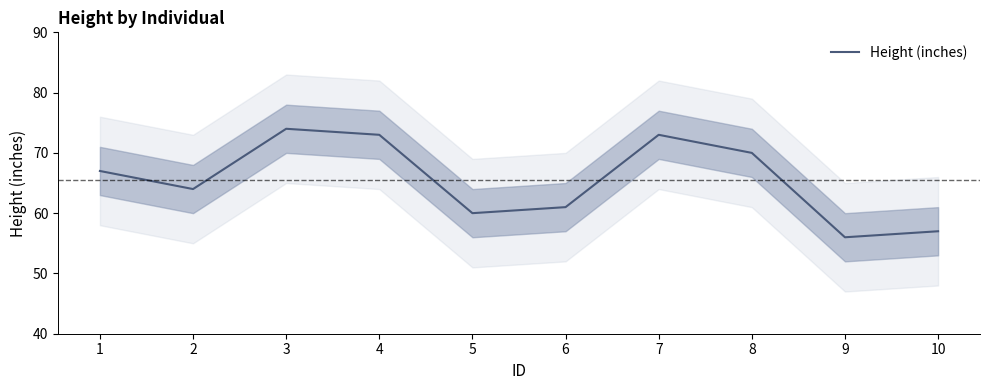

What is the greatest value displayed?

74